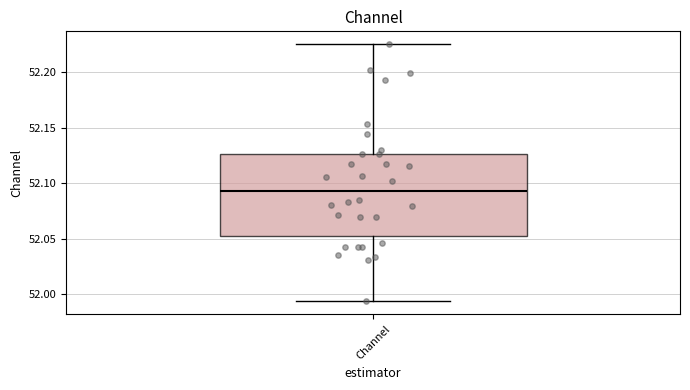

Read this box plot against the y-axis: the position of the median line, the range covered by the box, and the ends of both whiskers. The values are not printed on the chart, so give them approximately, as read against the axis.

median 52.095, box 52.050 to 52.125, whiskers 51.995 to 52.225